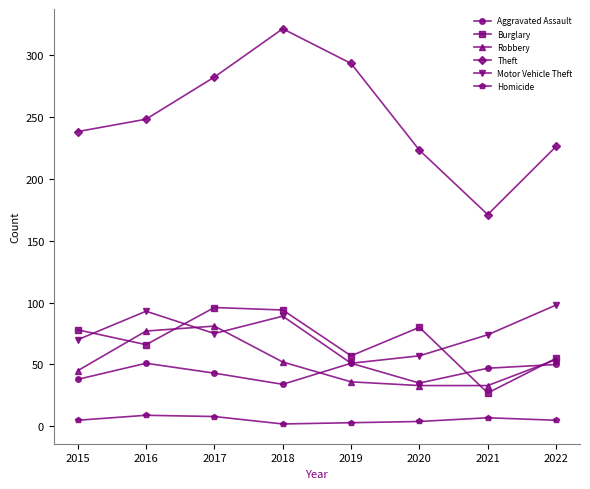

In Theft, how many points are higher than both neighbors (excluding endpoints)?

1